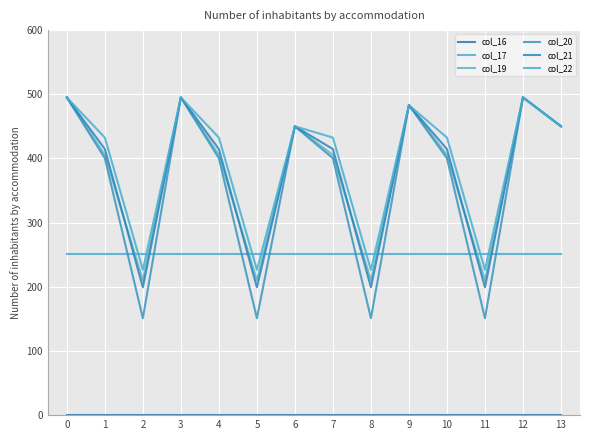

The value of col_21 at 4 is 597.0. True or false?

False